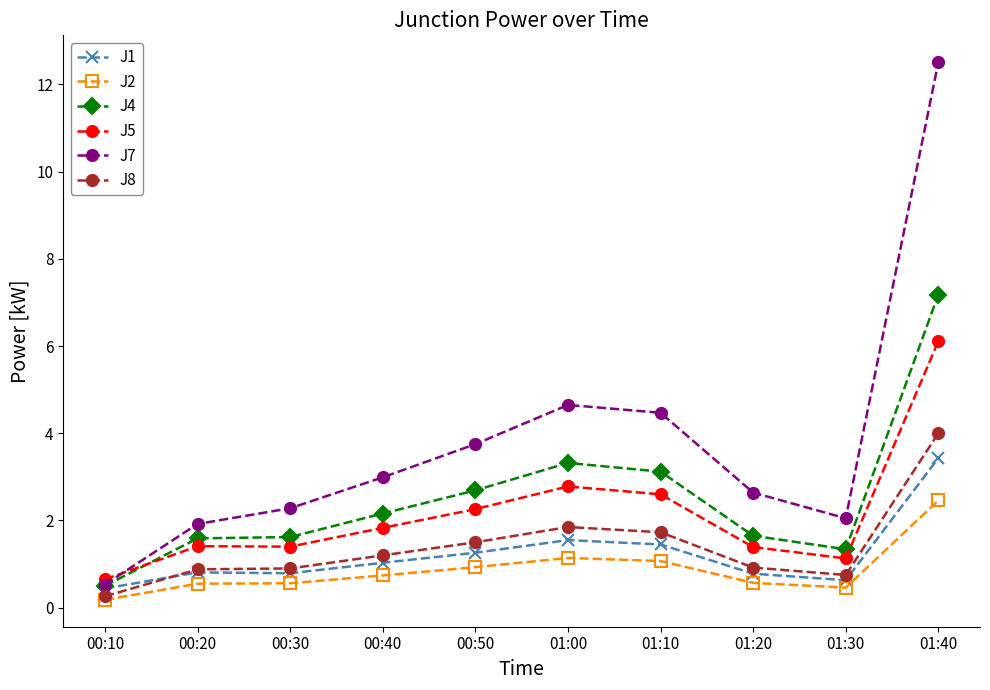

How many values in the J5 series exceed 1?

9